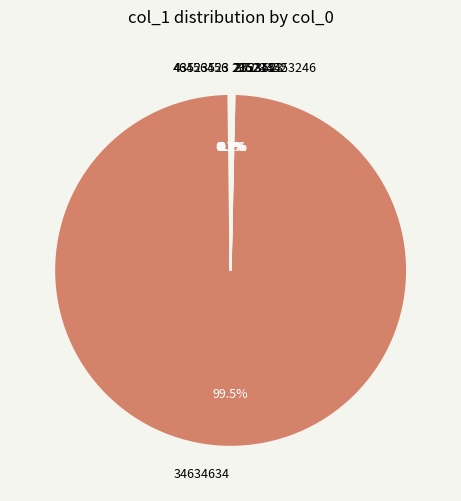

Is there a majority slice in this chart?

Yes